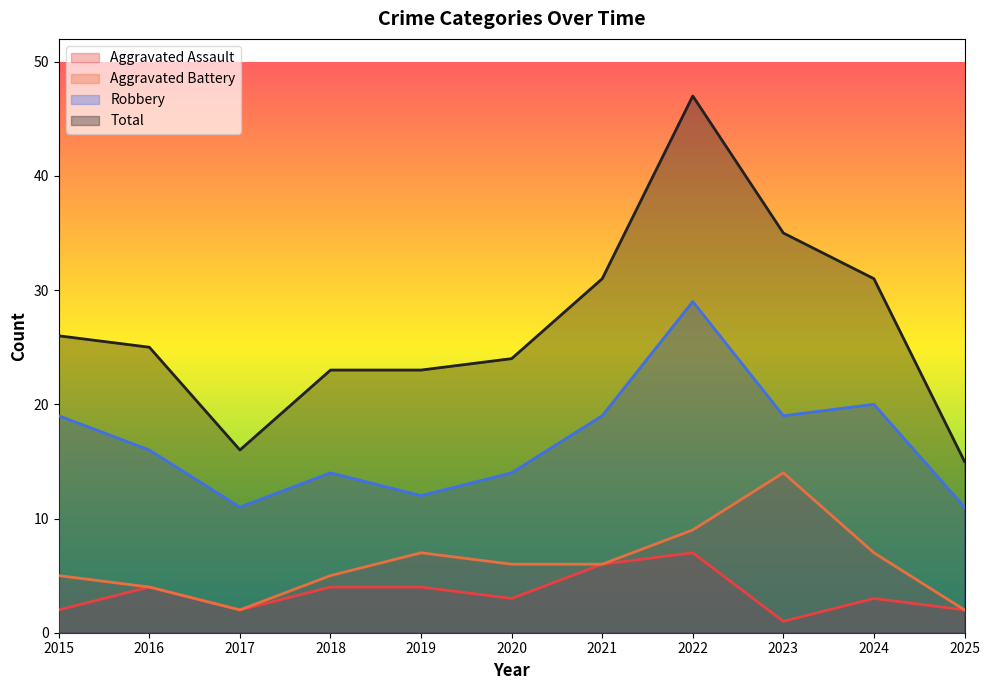

At which category does Aggravated Battery reach its first local valley?

2017